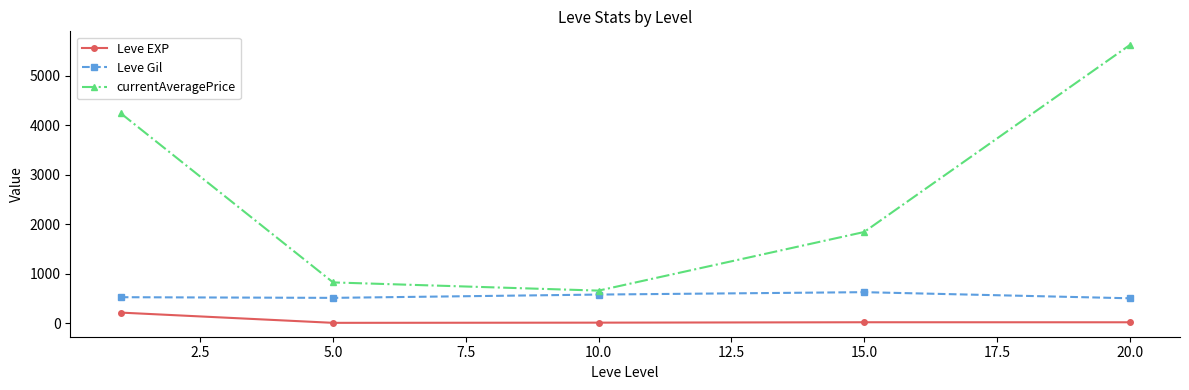

What is the maximum value for currentAveragePrice?

5613.0